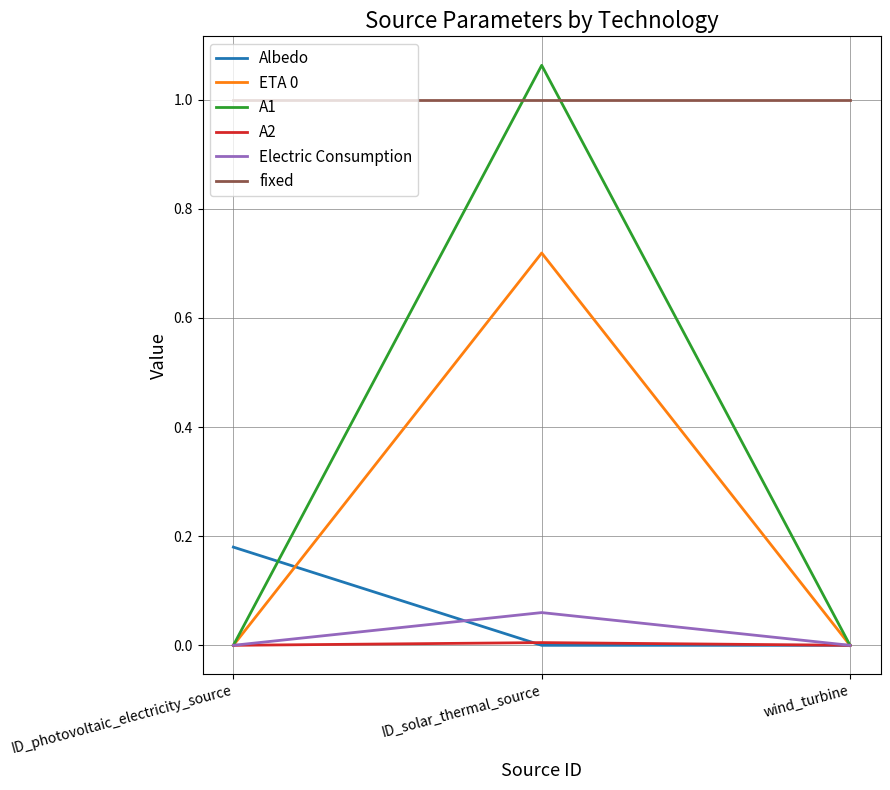

Which series has the widest spread of values?

A1